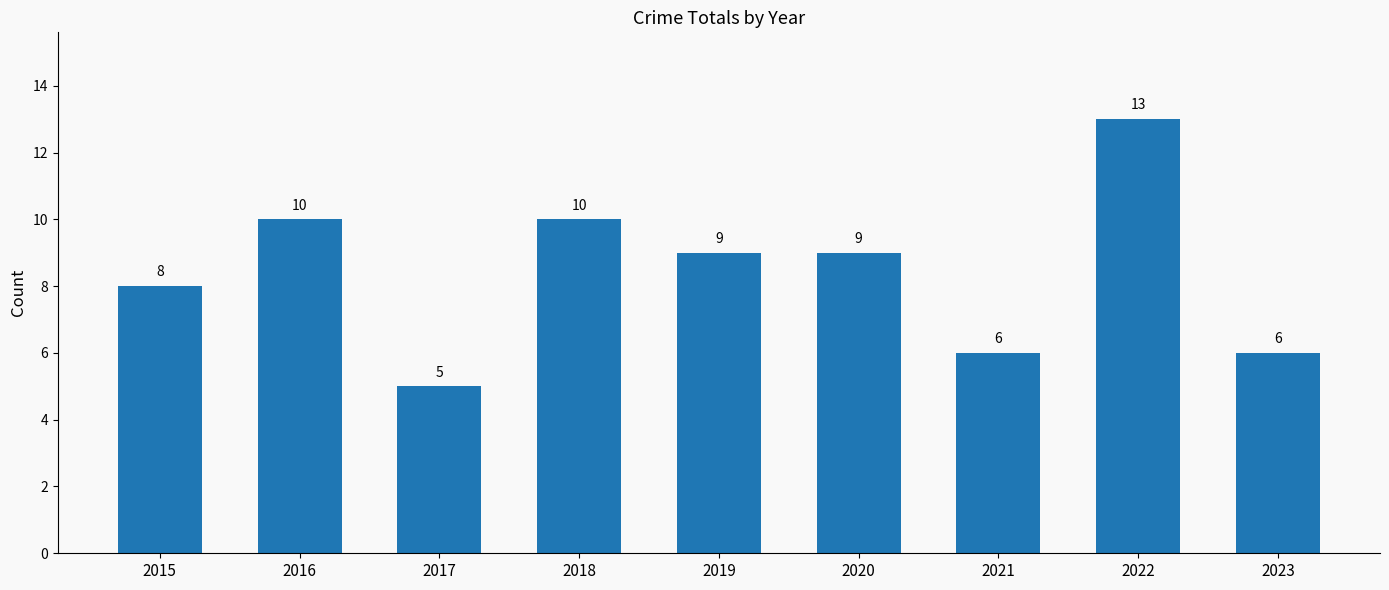

Are the bars horizontal?

No